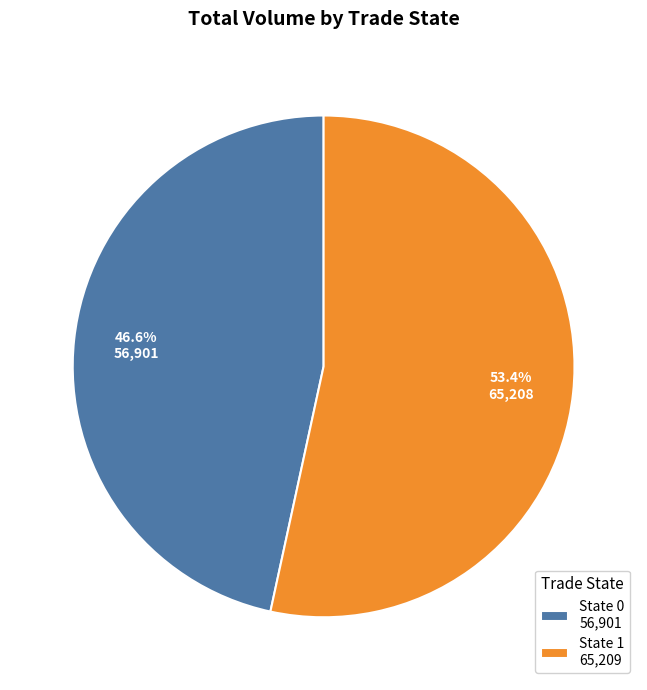

Which slice represents more than half of the pie?

State 1 65,209